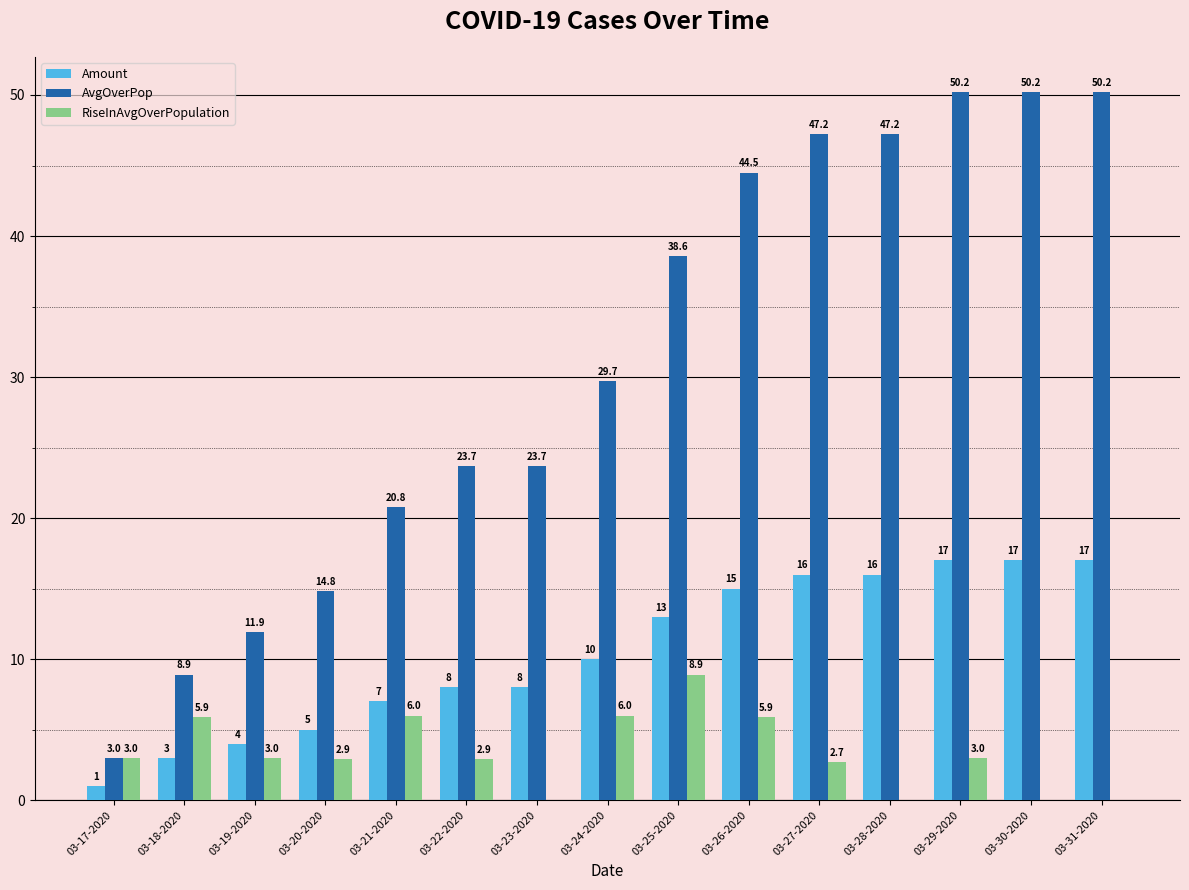

What is the greatest value displayed?

50.2